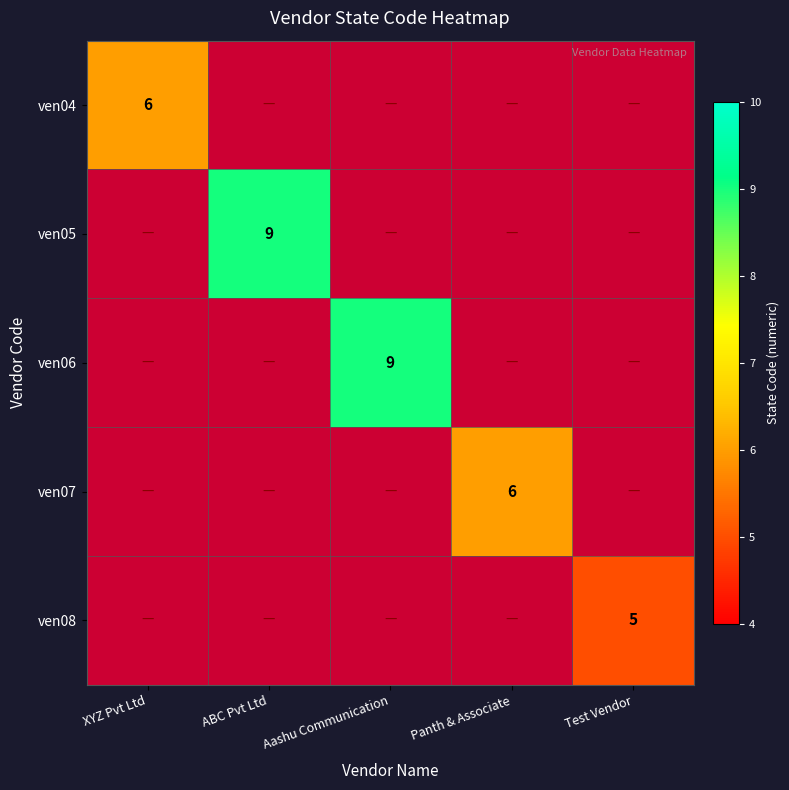

How many distinct data groups are displayed?

5